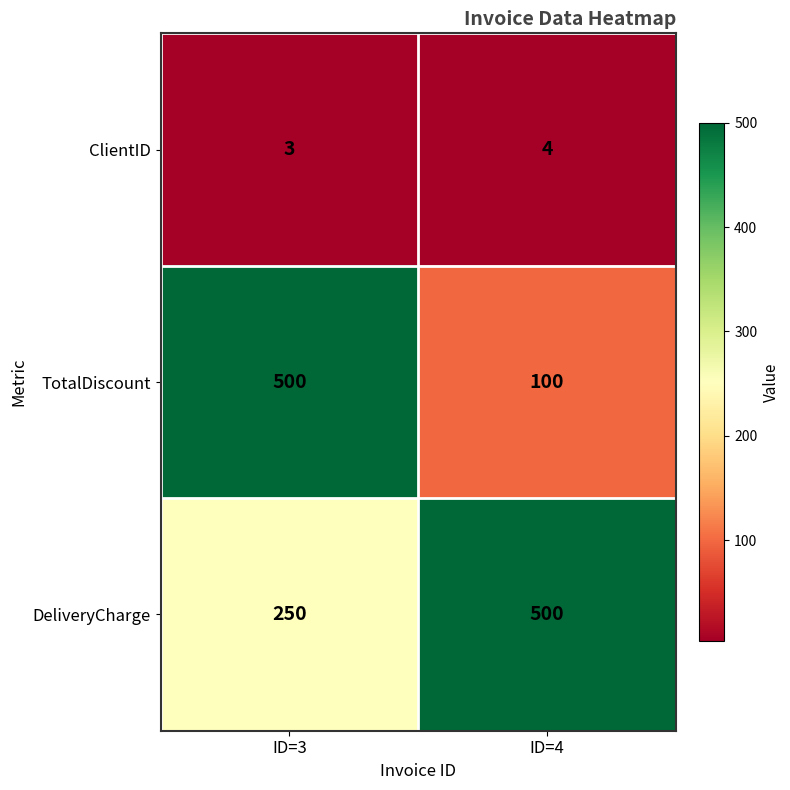

How many series are shown in this chart?

3